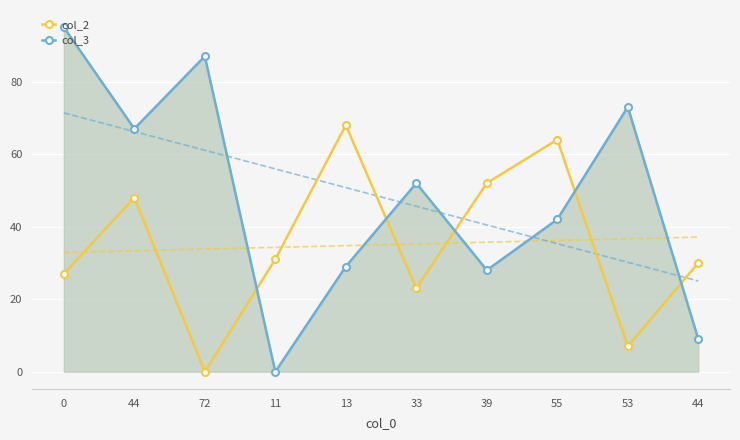

Where is the first local maximum for col_3?

72